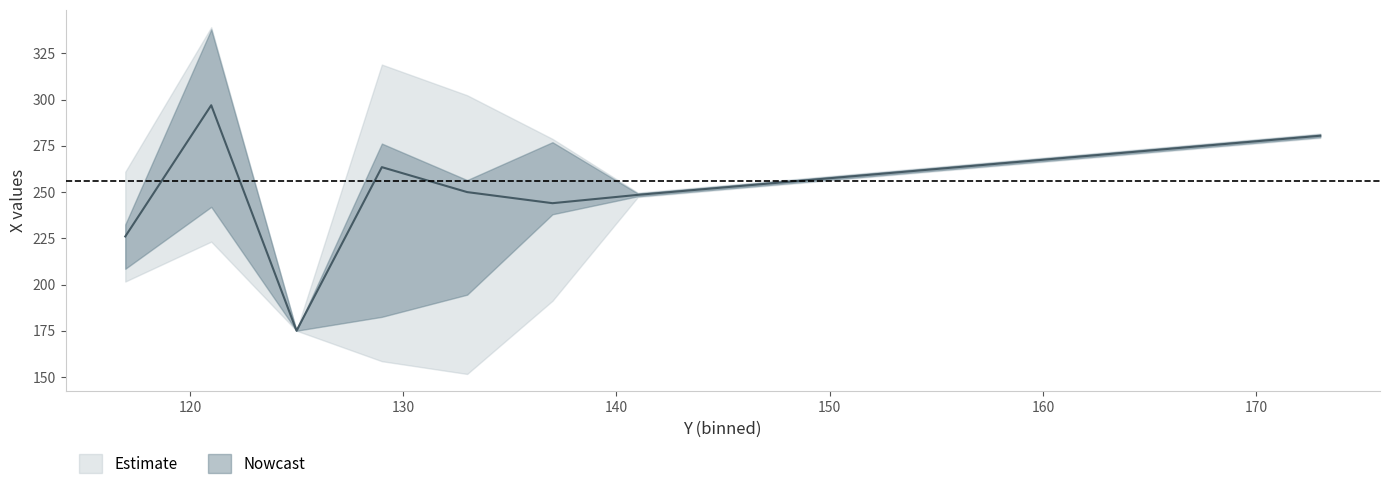

True or false: lower_outer and lower_inner intersect in this chart.

False